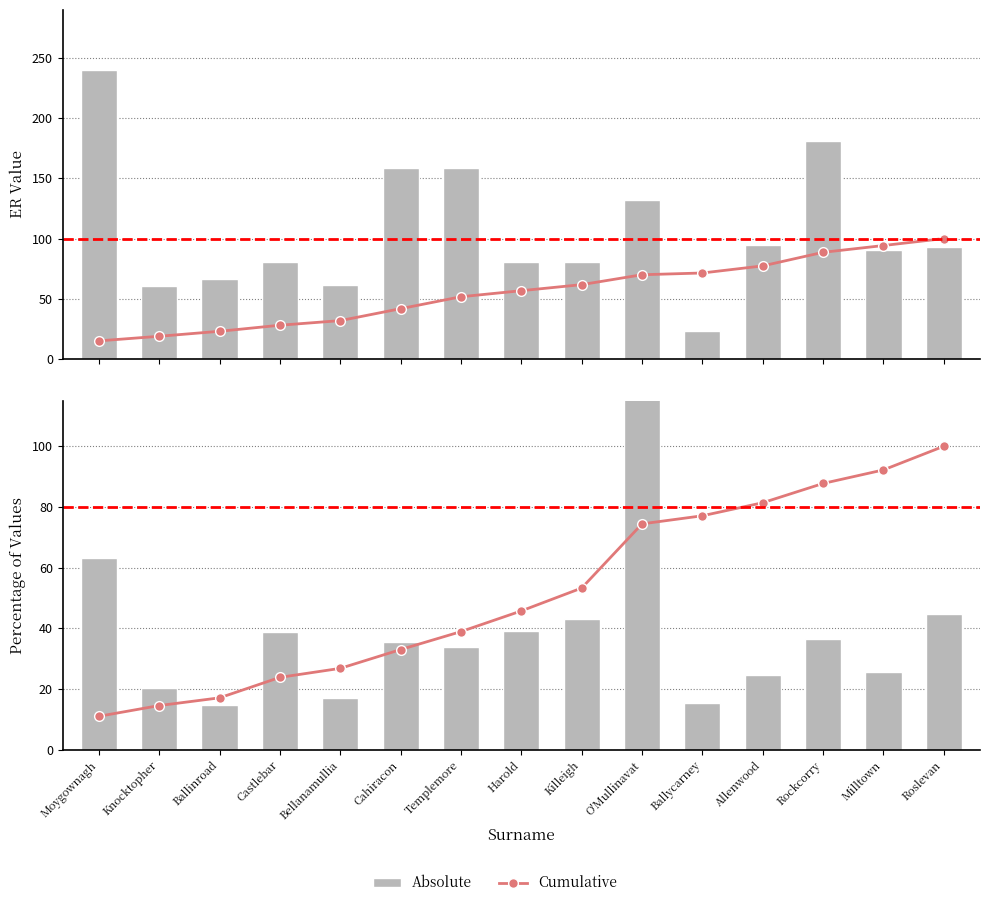

What is the label of the 14th bar from the left?

Milltown